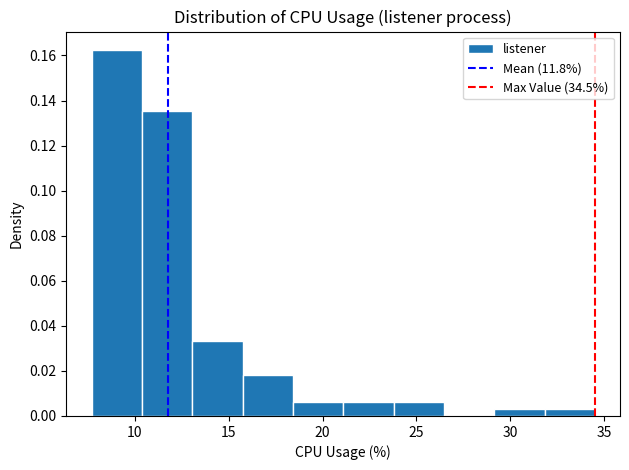

Reading left to right, list every bar in this chart as the range it spans on the x-axis followed by its height. Neither the bar edges nor the heights are printed on the chart, so give them approximately, as read against the axes.

7.5 to 10.5: 0.162
10.5 to 13.0: 0.136
13.0 to 15.5: 0.034
15.5 to 18.5: 0.018
18.5 to 21.0: 0.006
21.0 to 24.0: 0.006
24.0 to 26.5: 0.006
26.5 to 29.0: 0
29.0 to 32.0: 0.004
32.0 to 34.5: 0.004